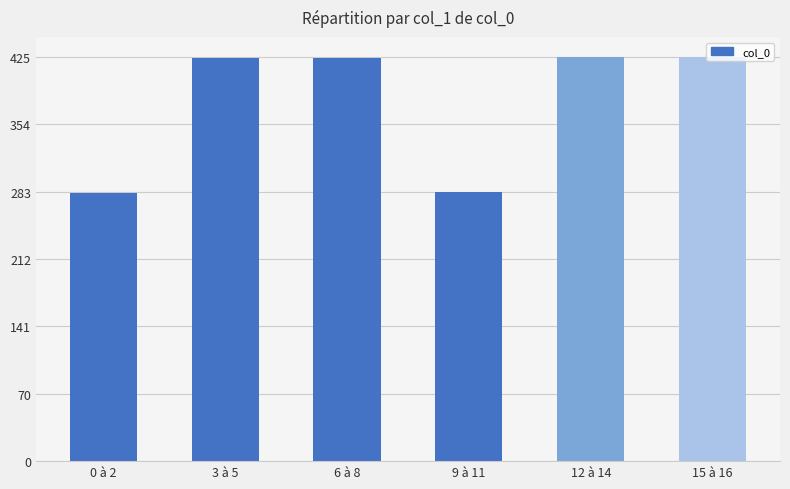

Reading right to left, extract all data points from this chart.

4255574518	4252096917	2832742880	4248356520	4247665324	2829409097